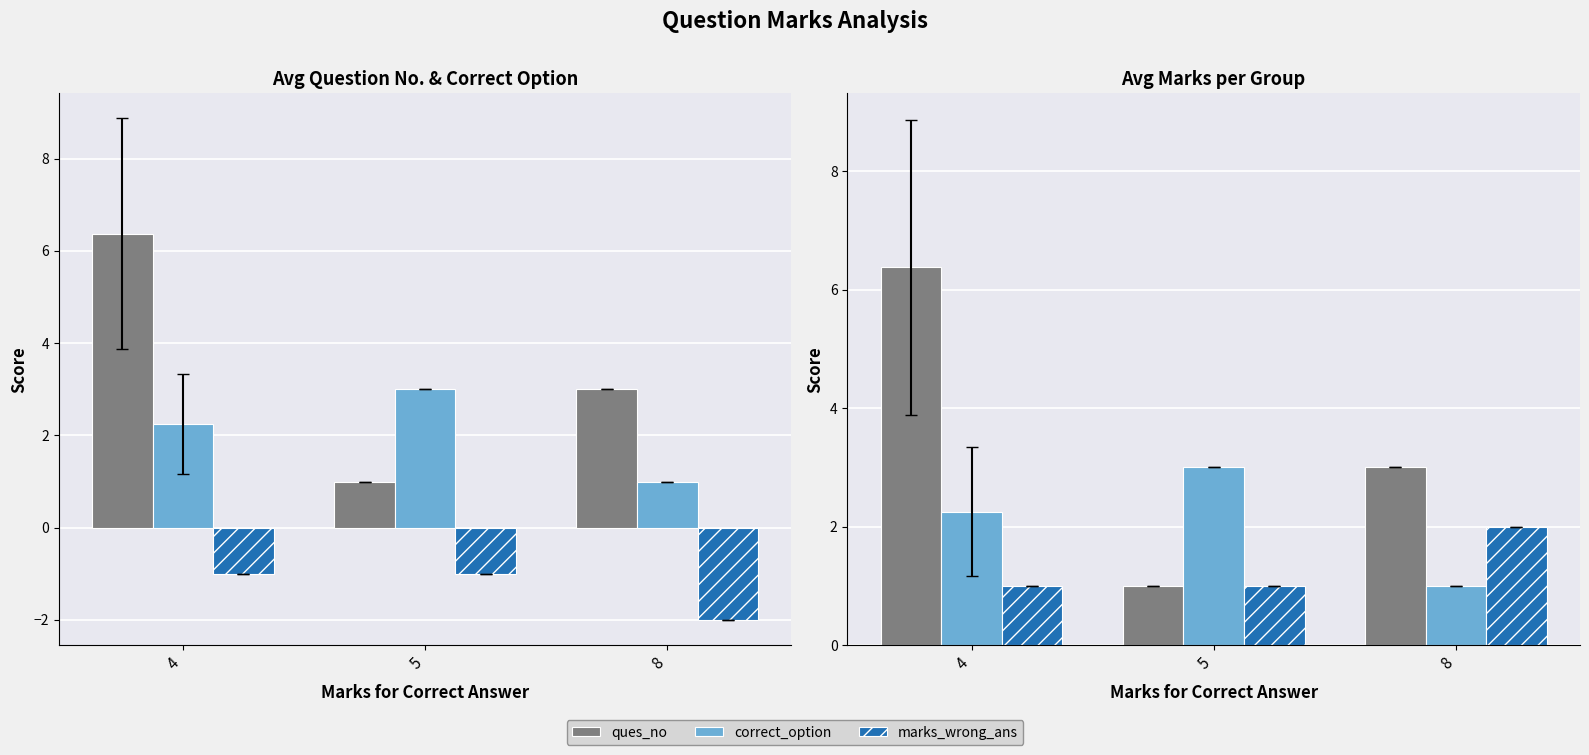

The value of marks_wrong_ans at 8 is 2.0. True or false?

True